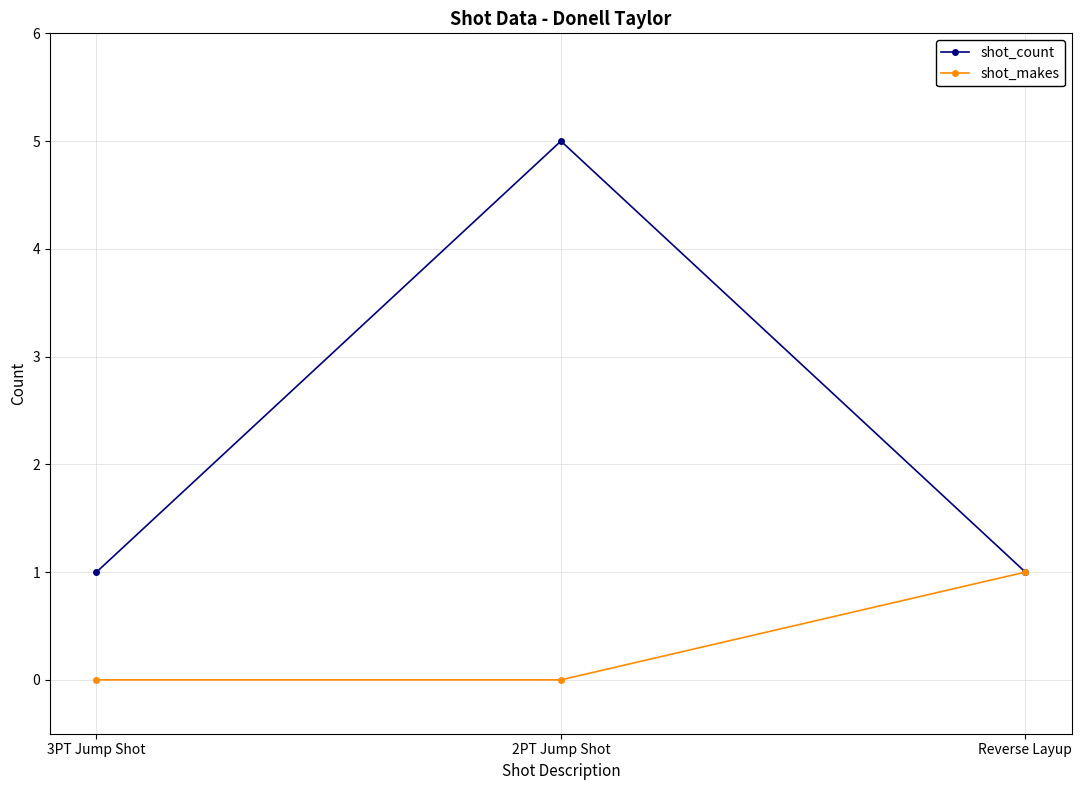

Rank the series at 2PT Jump Shot from lowest to highest value.

shot_makes, shot_count